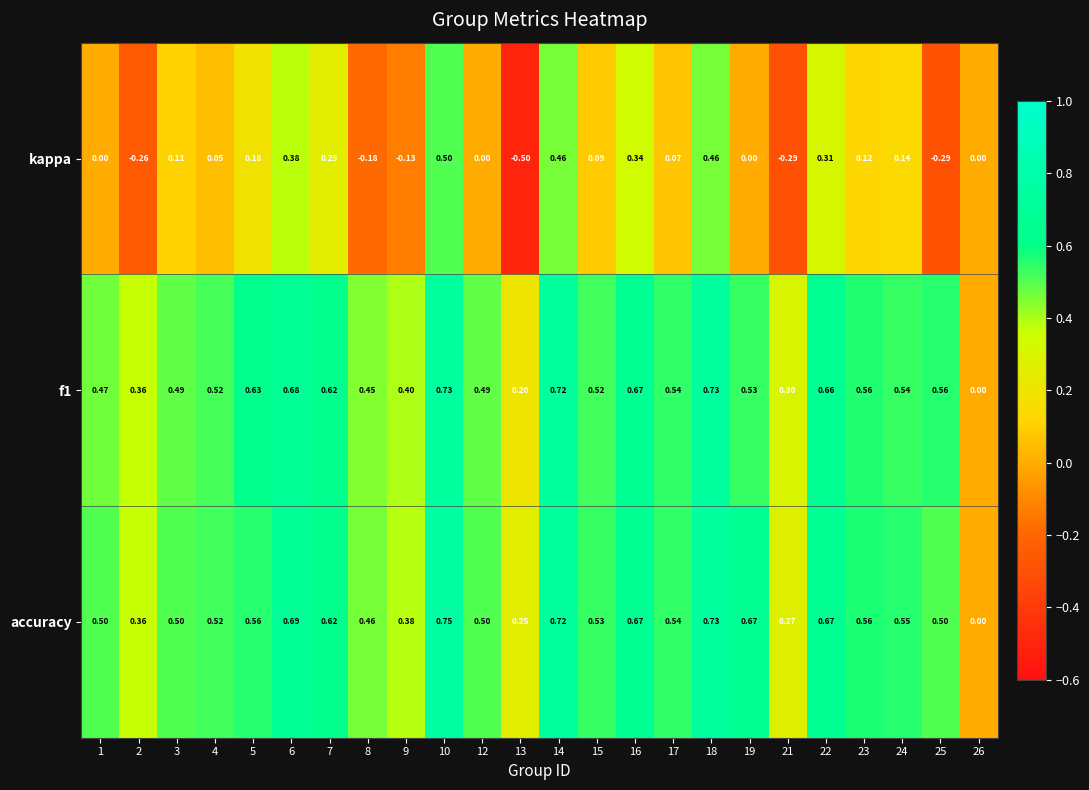

Count the number of categories in the chart.

24